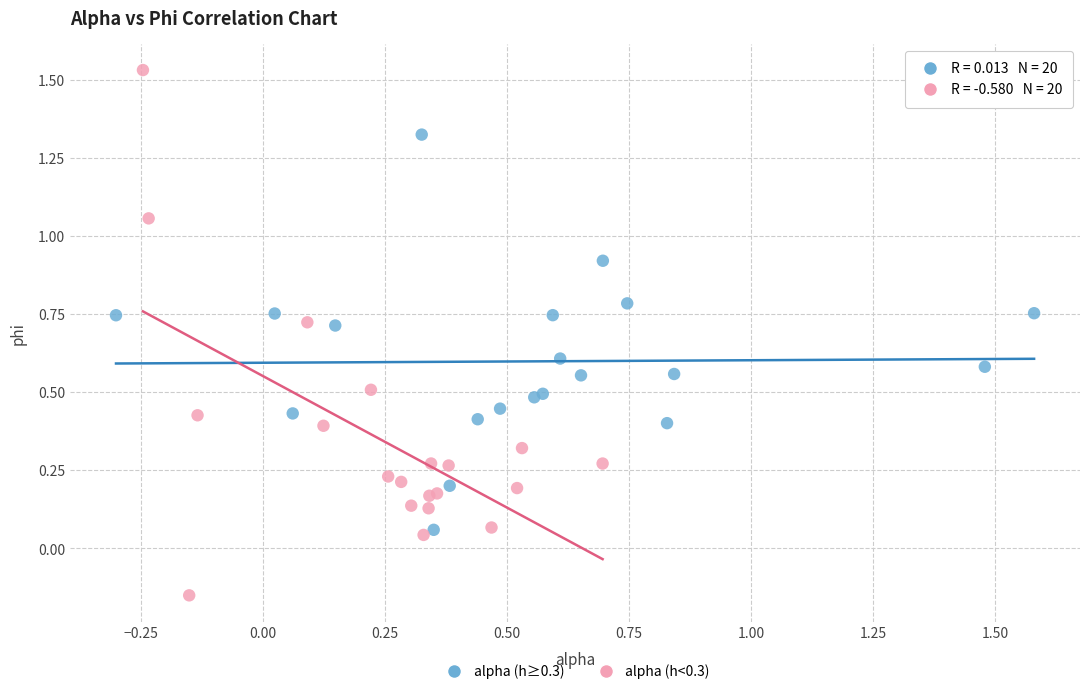

Which series reaches the maximum Y coordinate?

alpha (h<0.3)